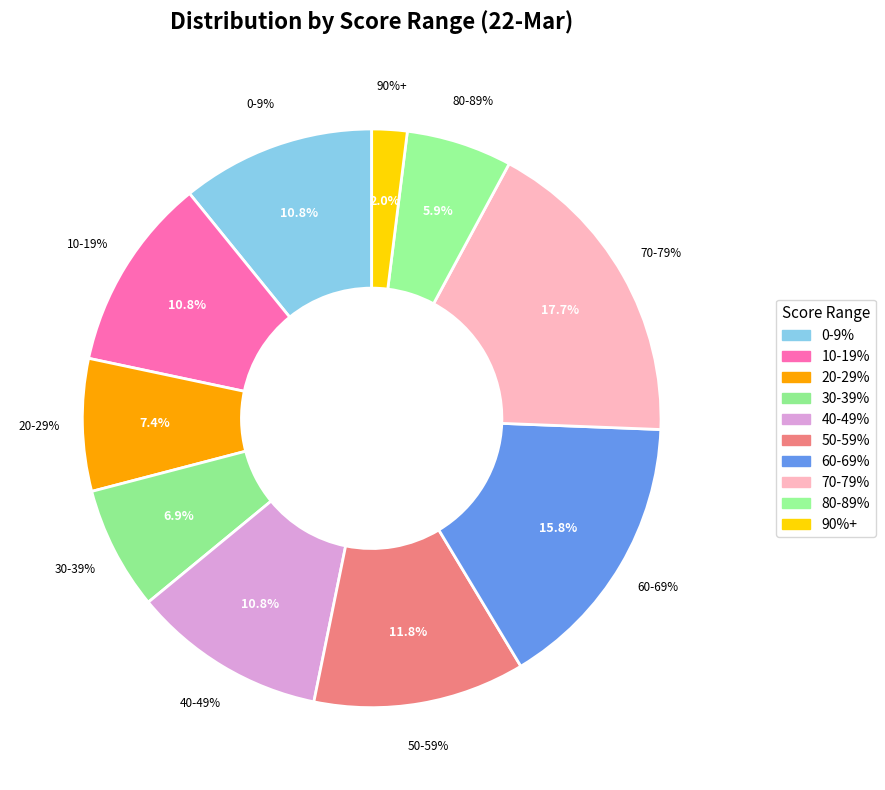

What is the largest slice in the pie chart?

70-79%